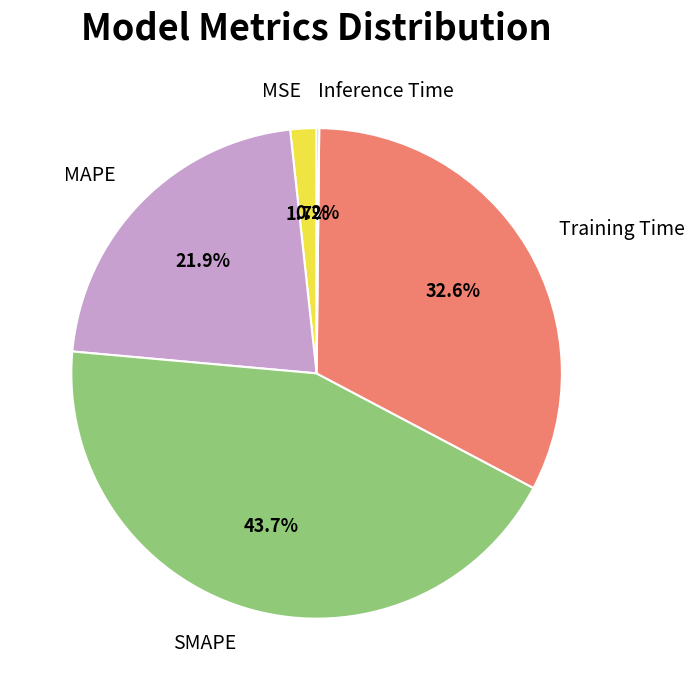

Which slice is the largest?

SMAPE